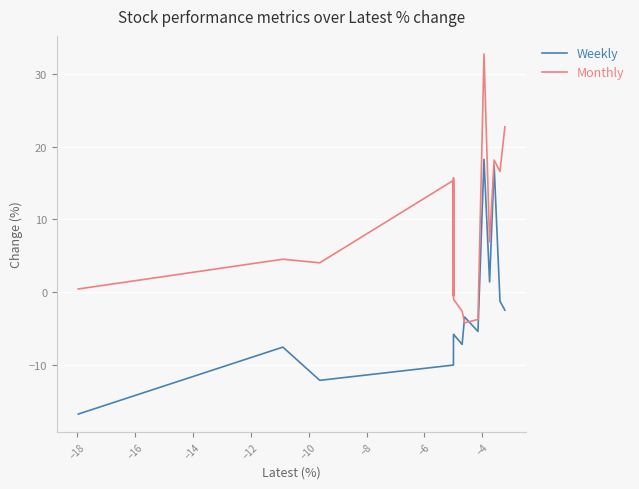

Which series has the largest total across all categories?

Monthly